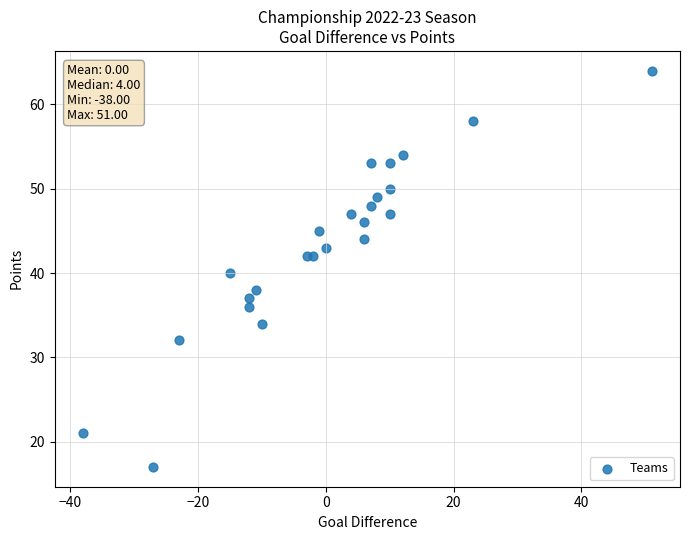

What is the range of X values (max minus min)?

89